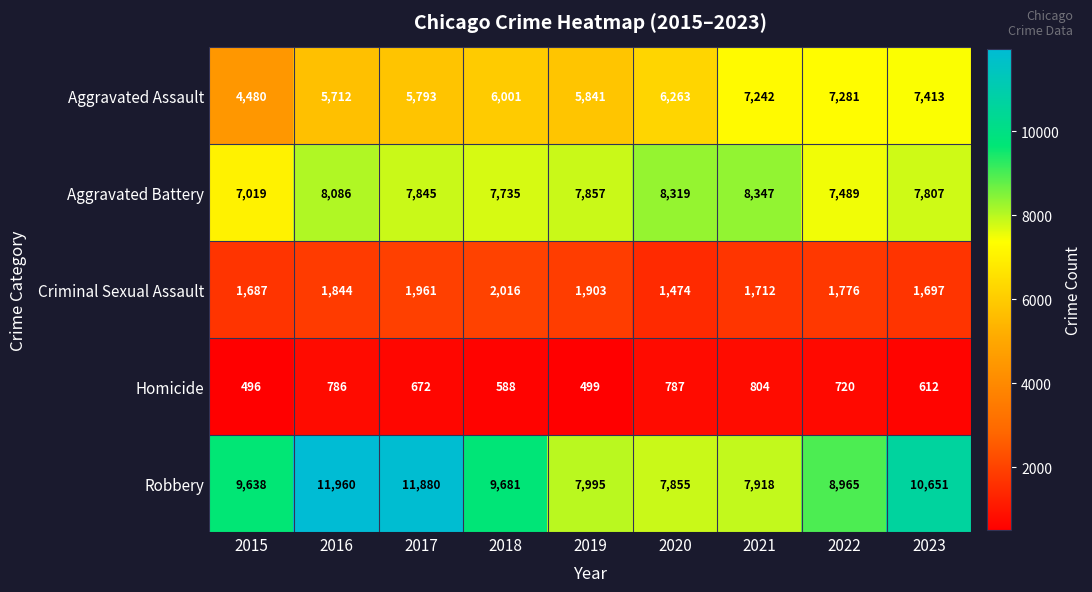

At which category is the sum across all series the highest?

2016